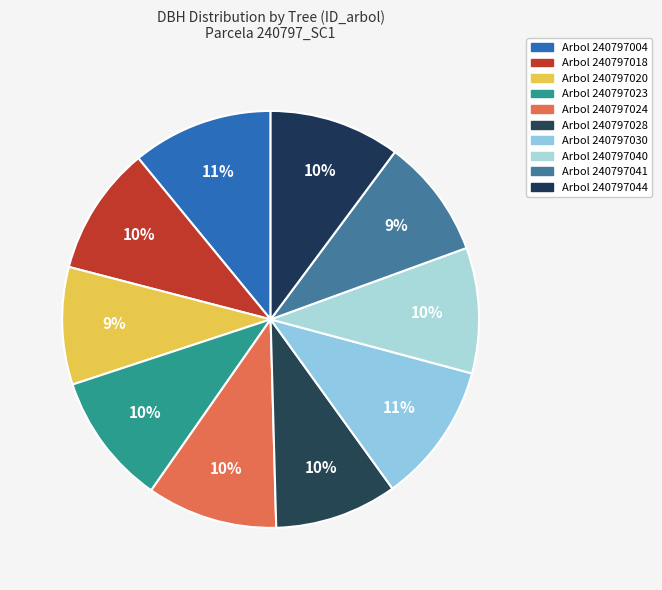

How many segments does this pie chart have?

10